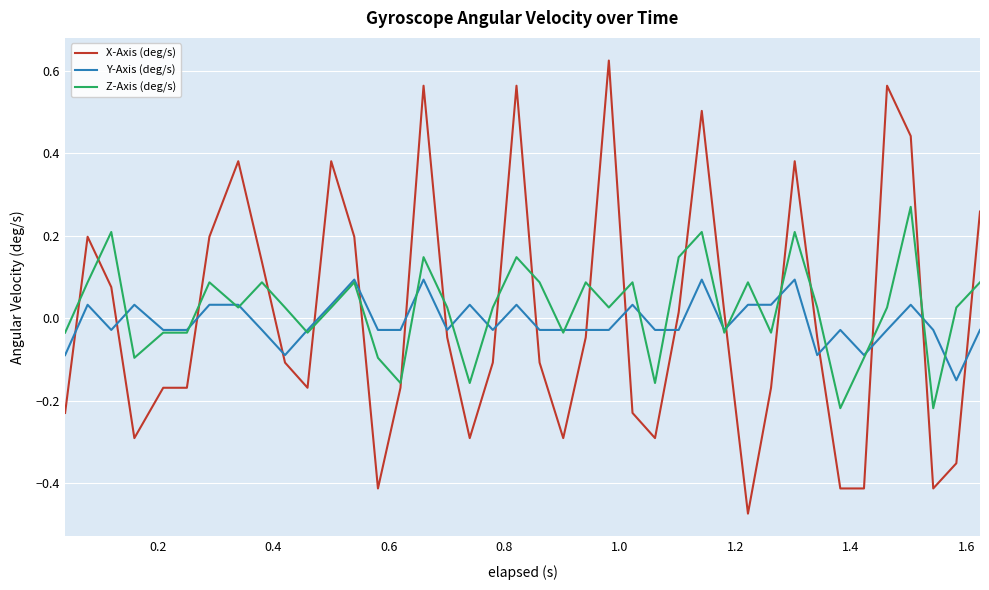

How many times do Z-Axis (deg/s) and X-Axis (deg/s) cross each other?

19